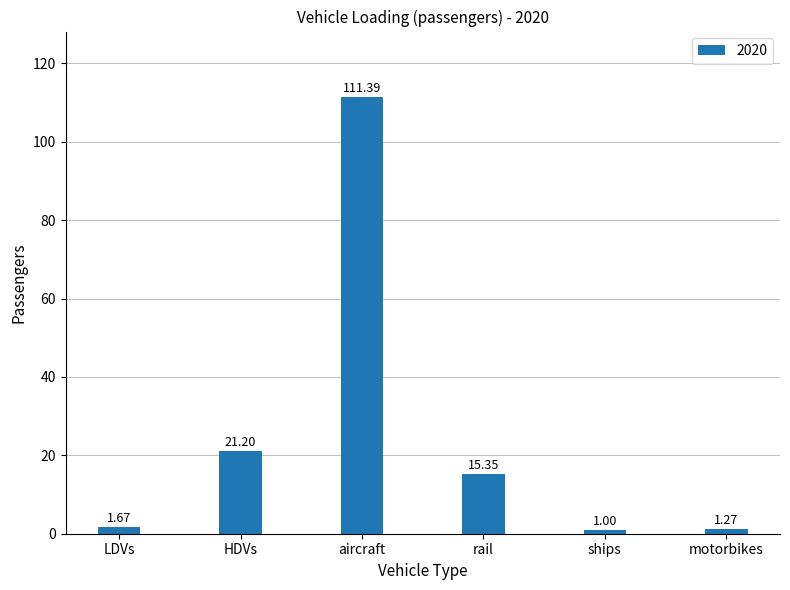

Does the chart contain stacked bars?

No